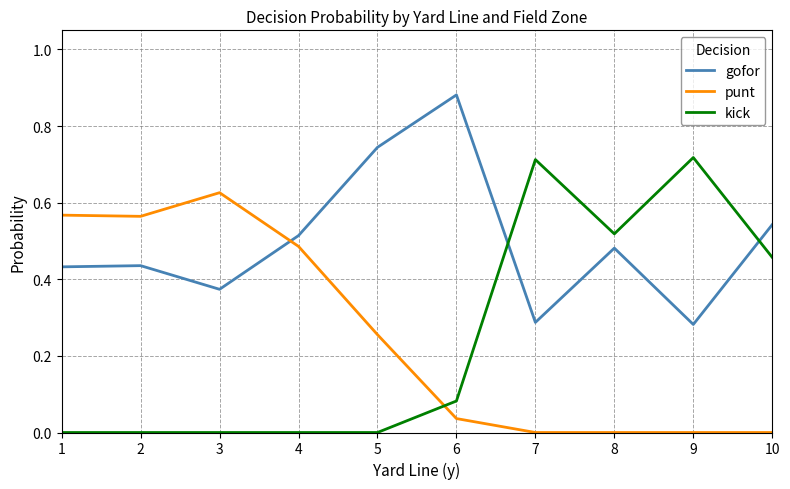

Does the chart have visible grid lines?

Yes